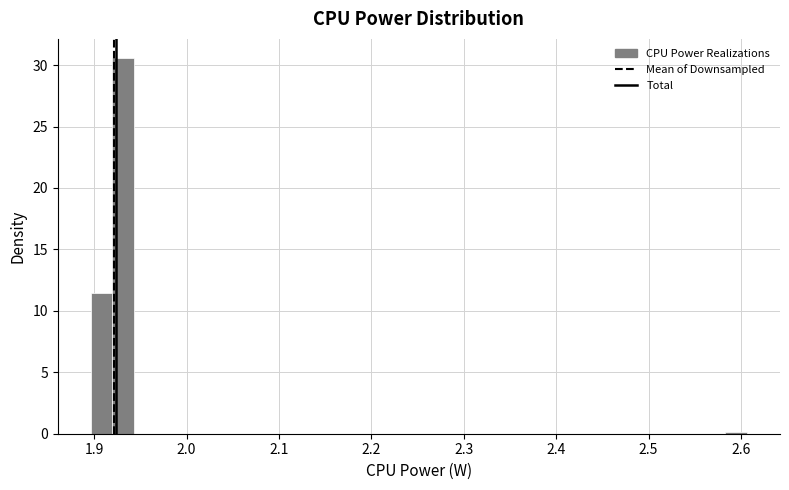

Around what value on the x-axis is the tallest bar? Give the approximate position of its centre, as read against the axis.

1.93